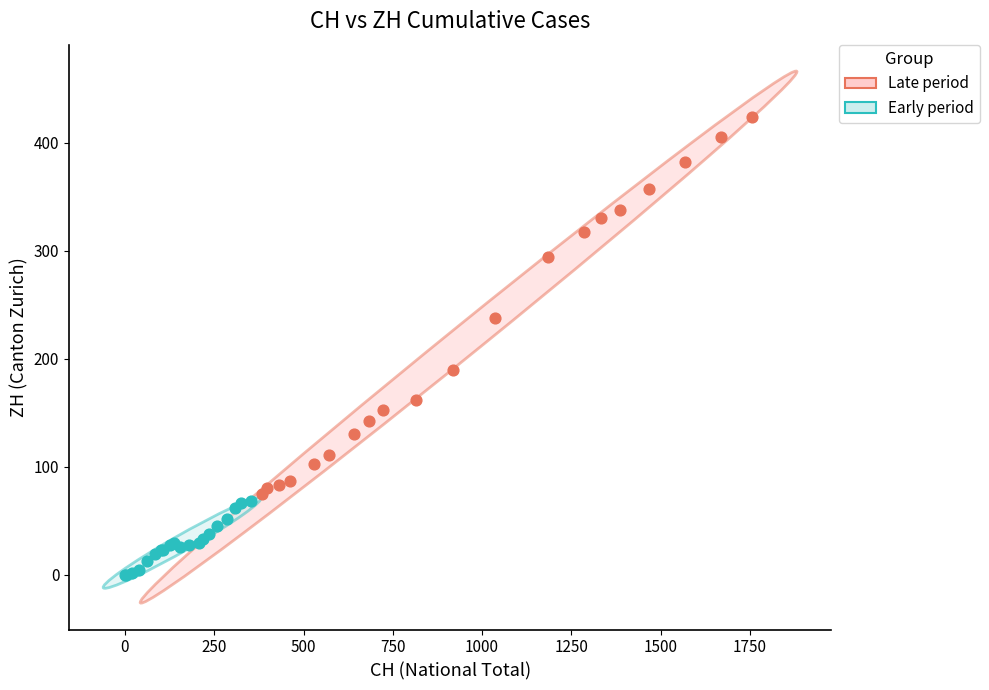

Which series contains the highest Y value?

Late period